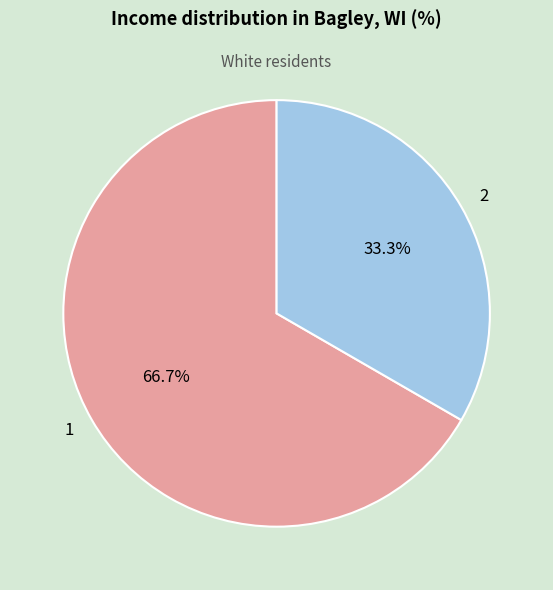

Which slice is the smallest?

2